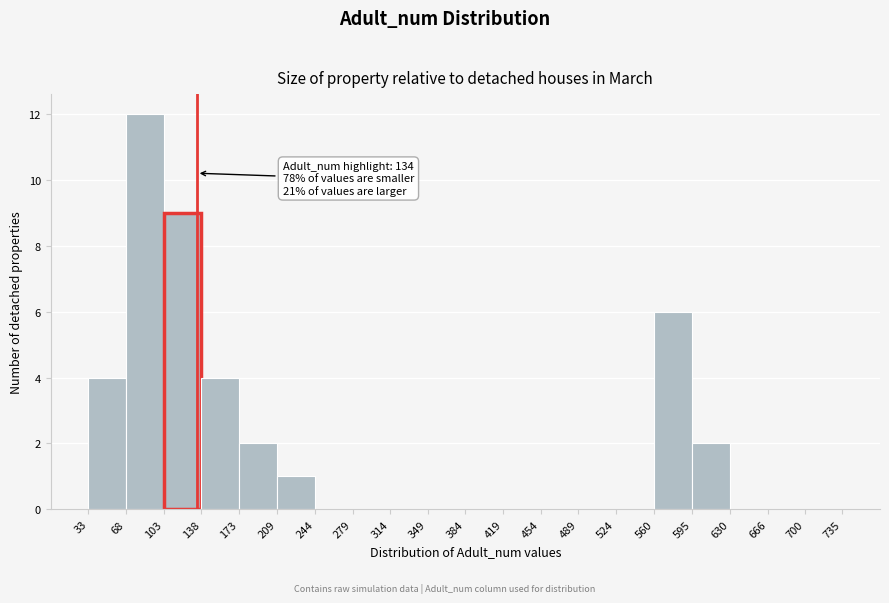

Over which range of the x-axis is the bar tallest?

68 to 103